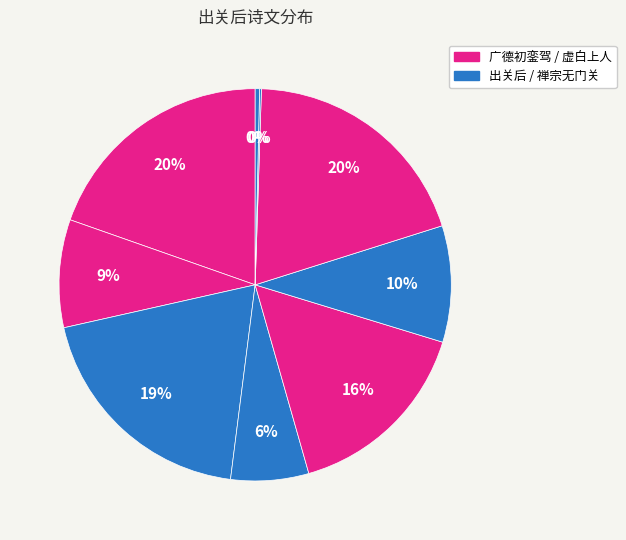

How many slices are in this pie chart?

9